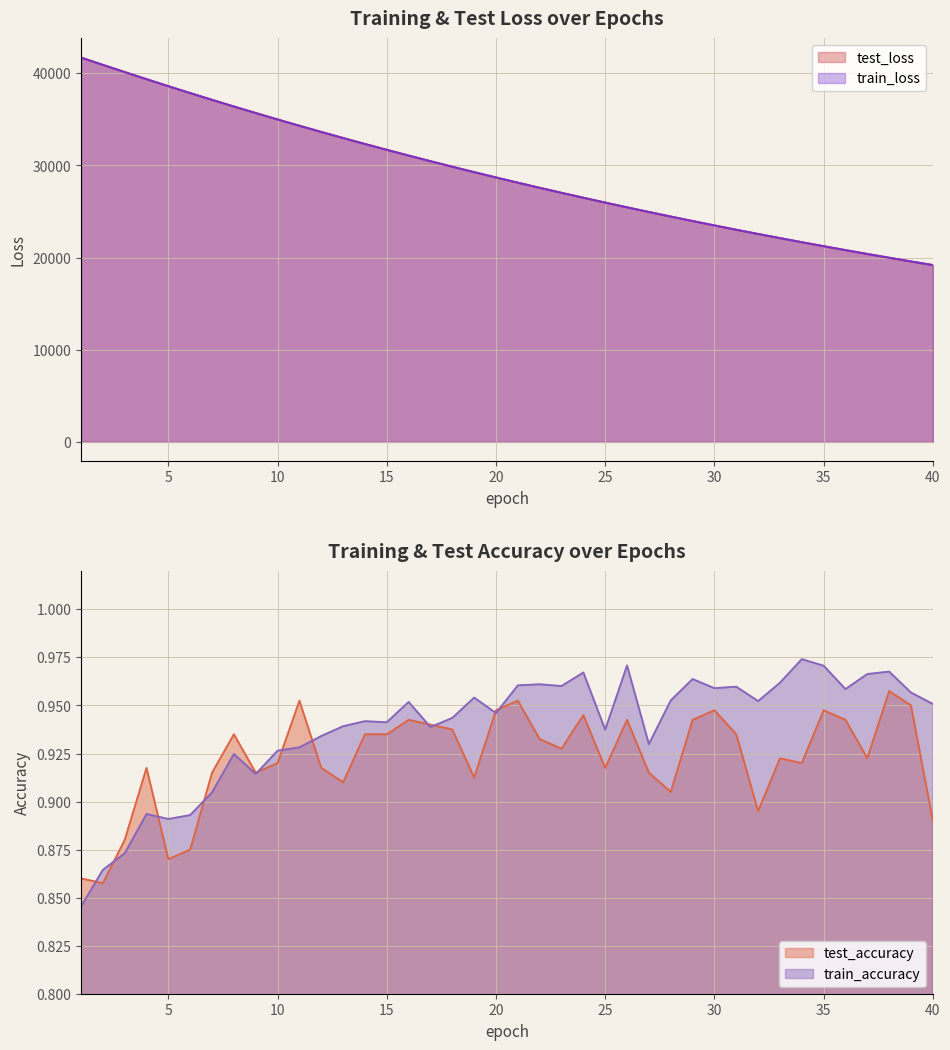

Count the test_accuracy values in the range 0 to 1.

40